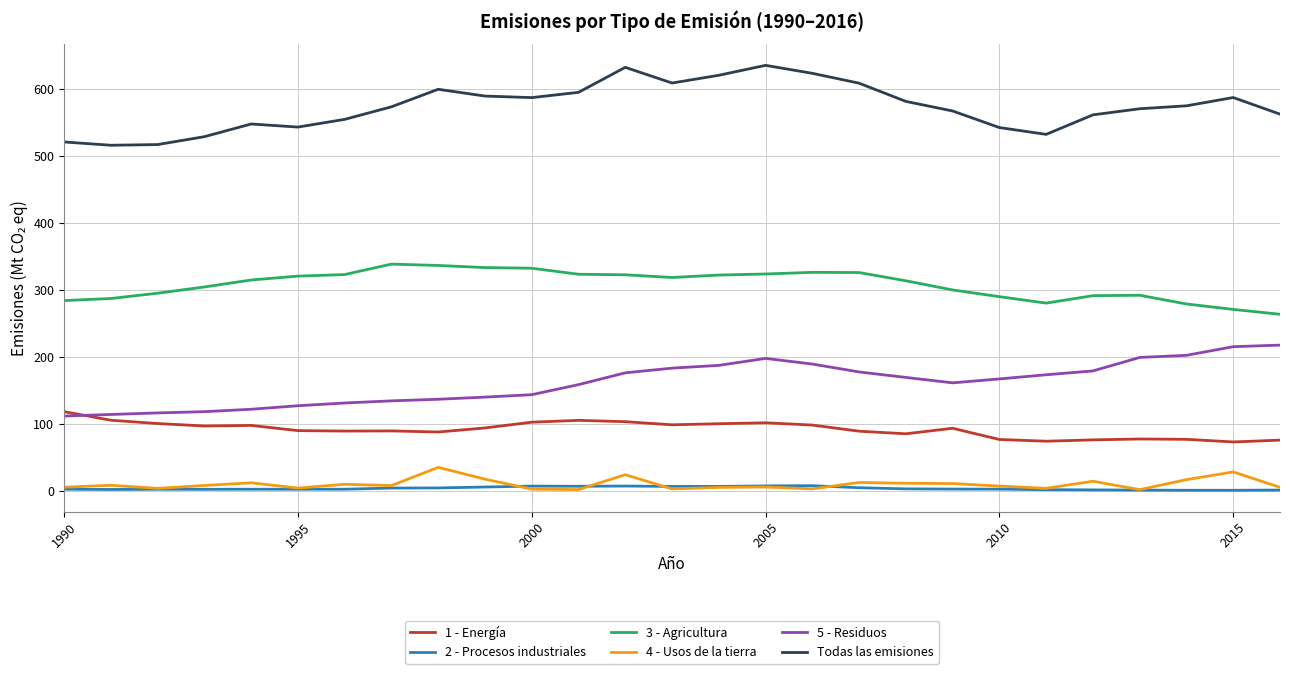

Which series has the largest total across all categories?

Todas las emisiones